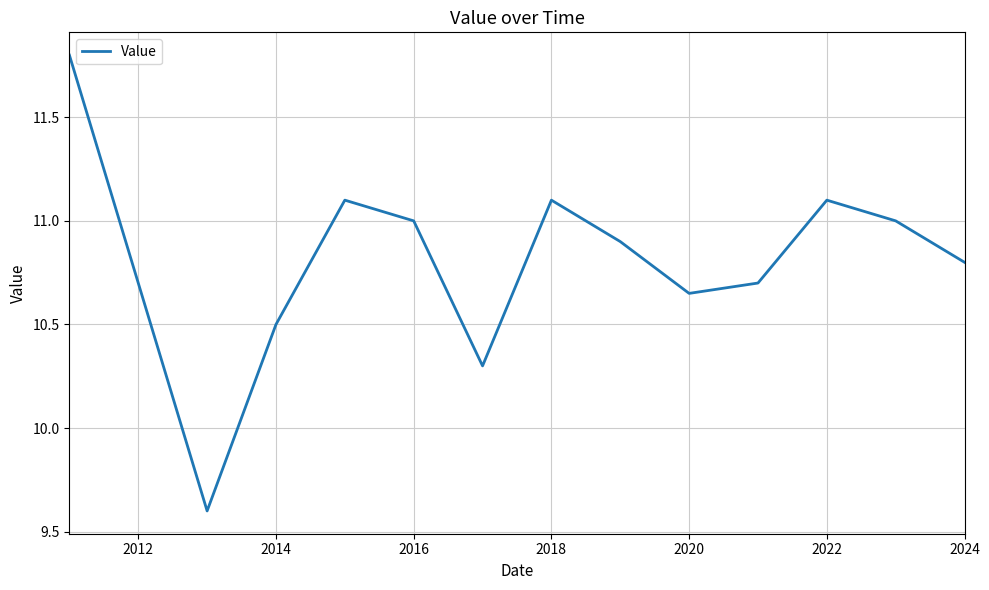

What is the greatest value displayed?

11.8